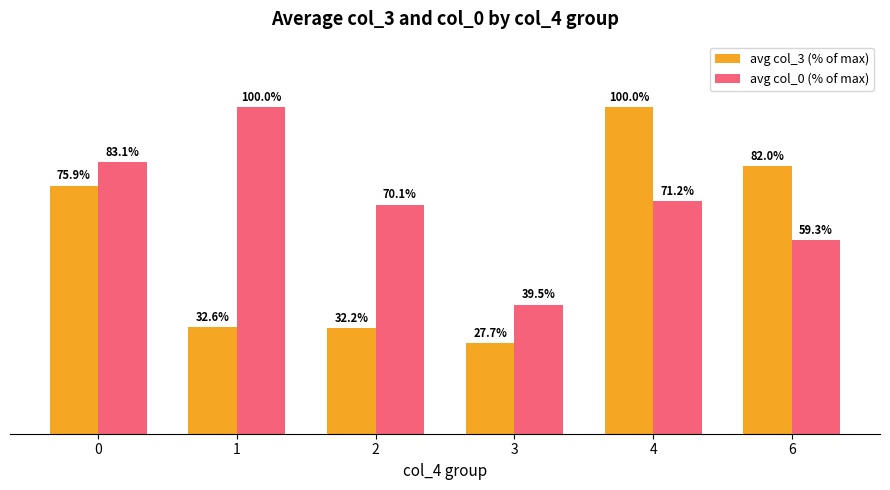

Between 1 and 3, which series saw the biggest shift?

avg col_0 (% of max)